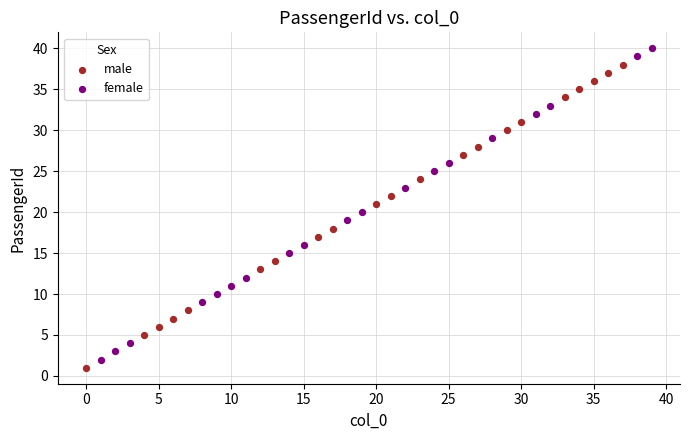

Which series contains the highest Y value?

female